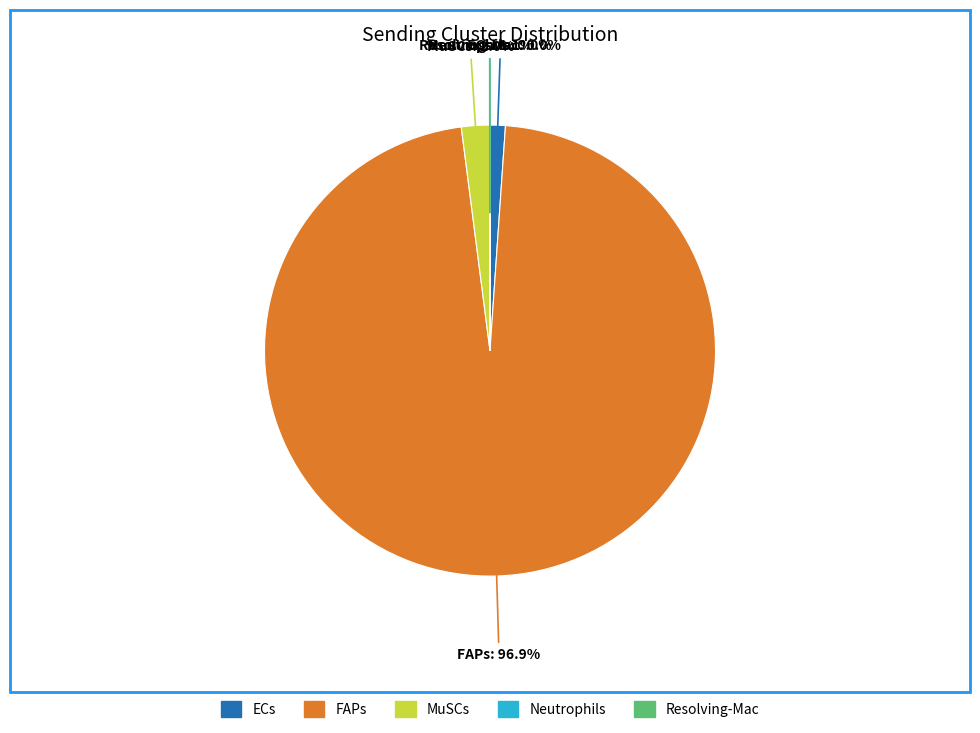

Which slice is the largest?

FAPs